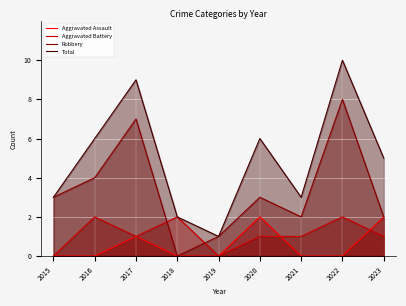

True or false: Total and Aggravated Assault intersect in this chart.

False